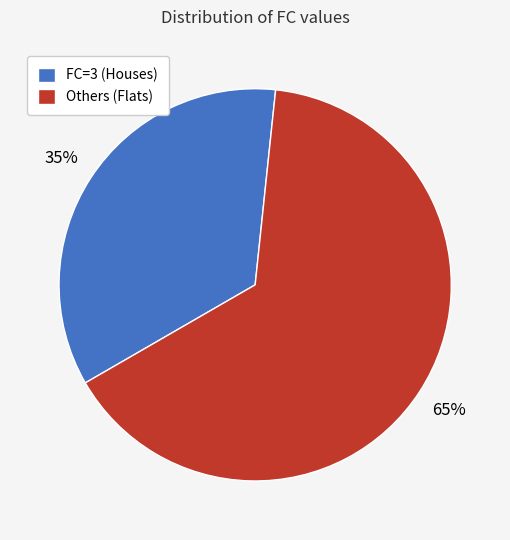

What is the majority slice?

Others (Flats)